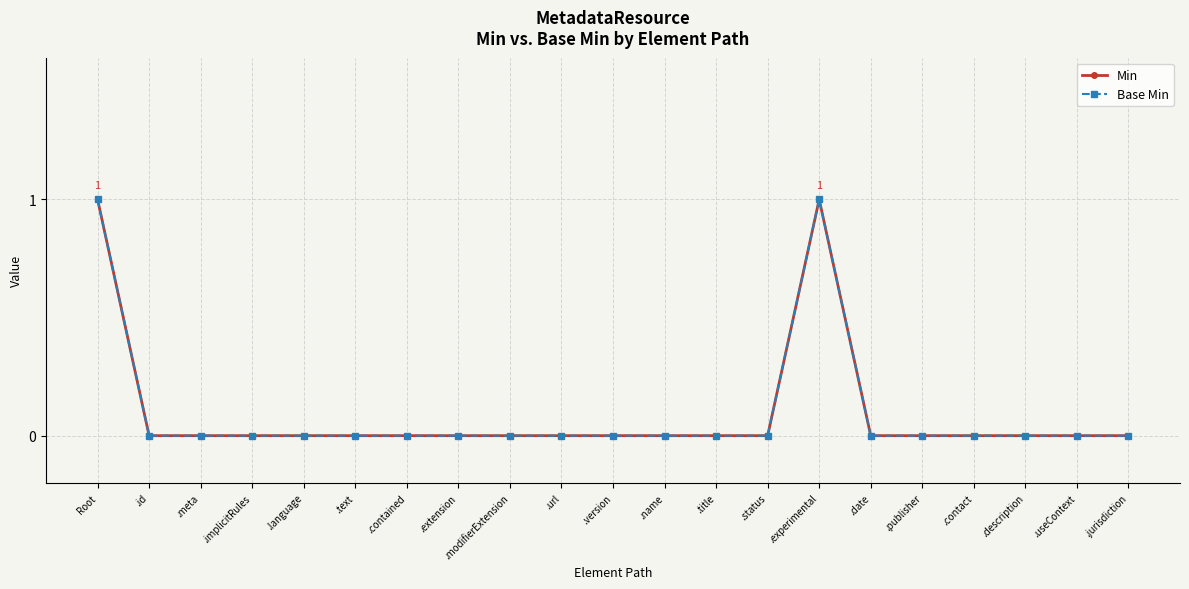

Which series changed the most between .meta and .extension?

Min